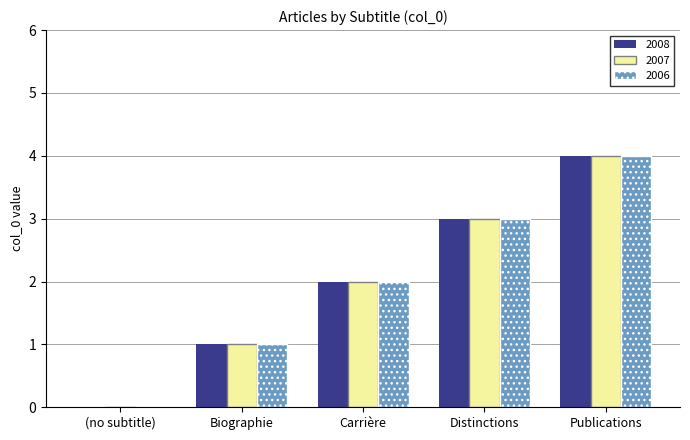

Count the number of categories in the chart.

5